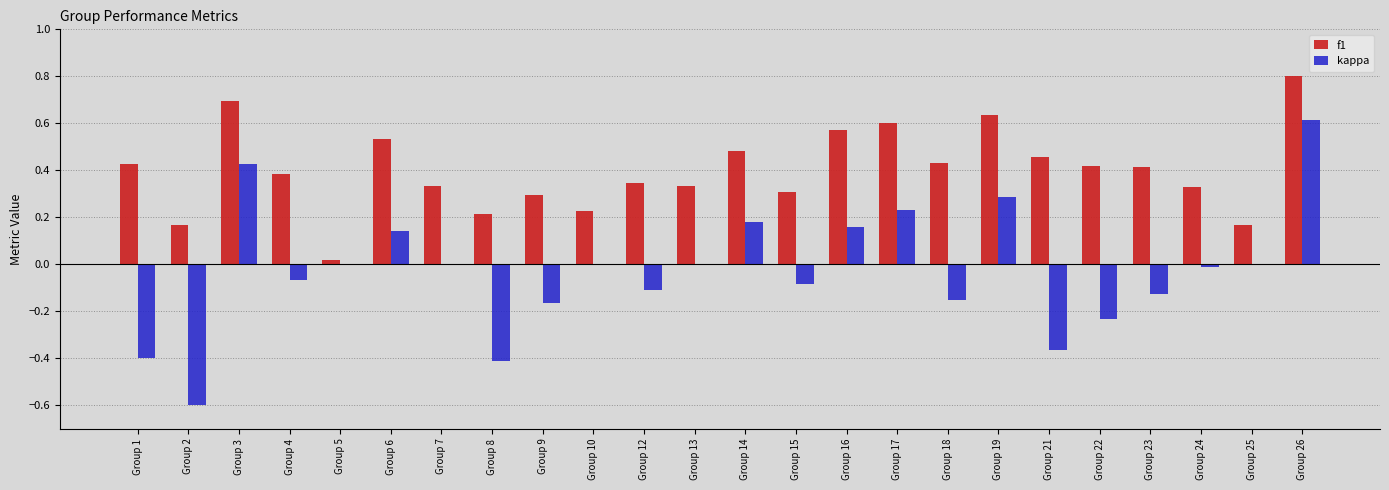

Does the chart contain stacked bars?

No